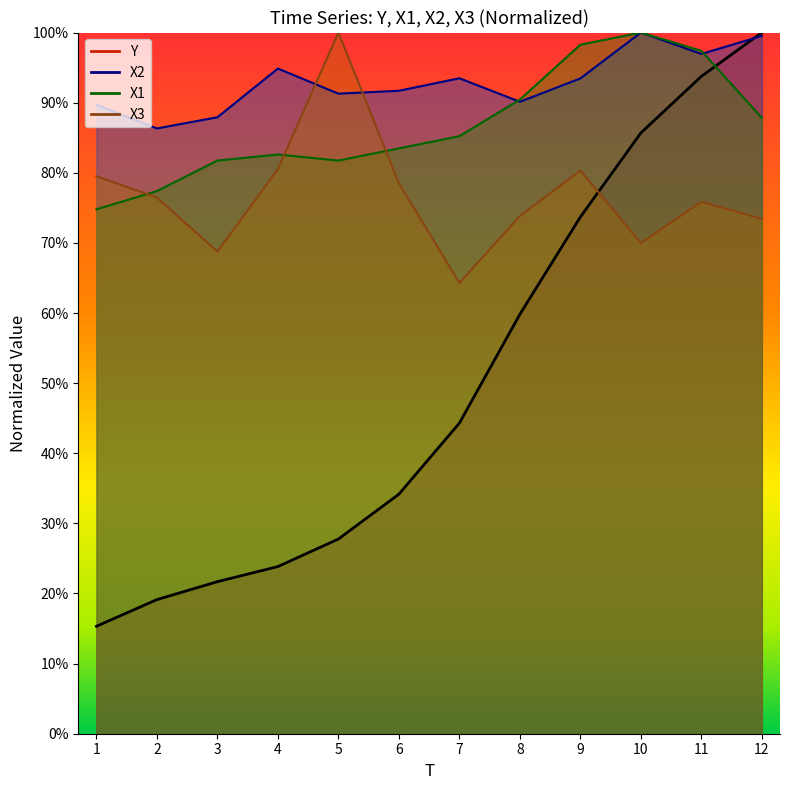

True or false: X3 has more than 2 interior local peaks.

True